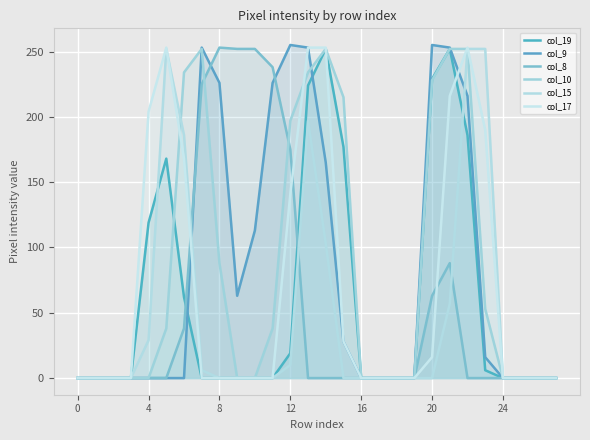

How many intersections are there between col_10 and col_15?

1